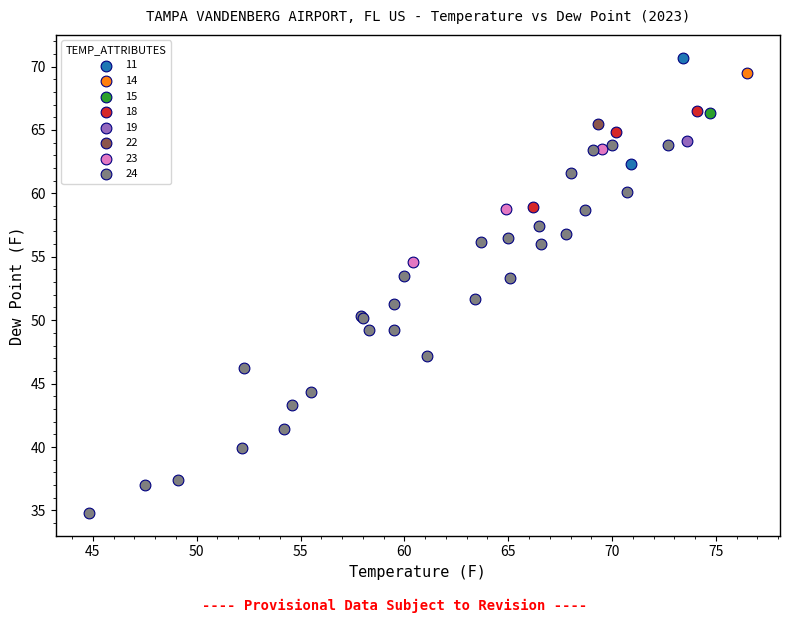

Which series reaches the minimum Y coordinate?

24